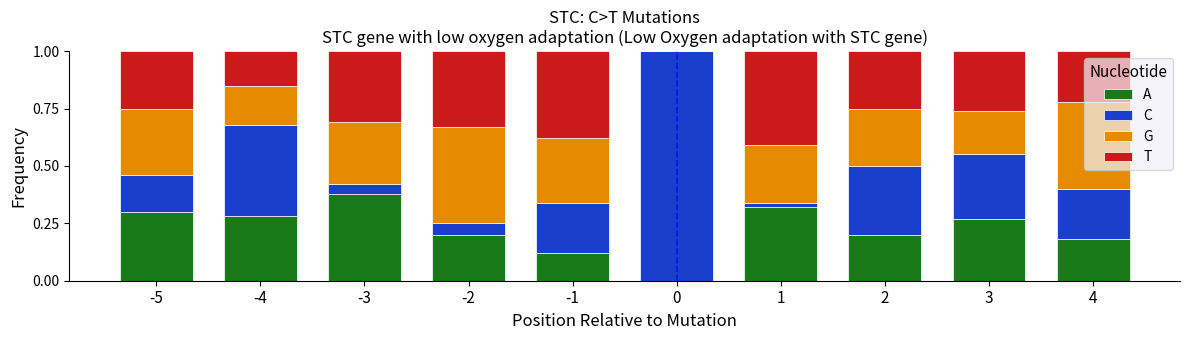

What is the total value across all series at 3?

1.0